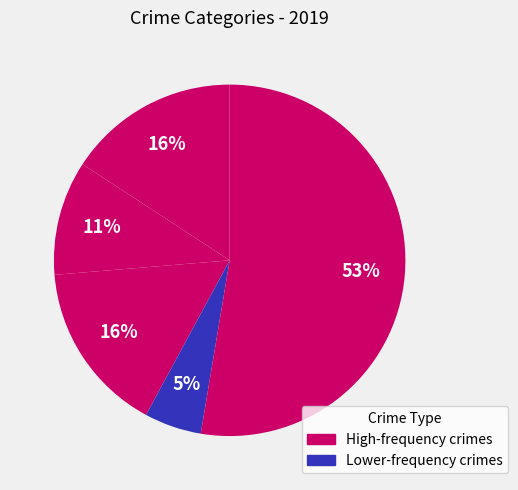

How many segments does this pie chart have?

5